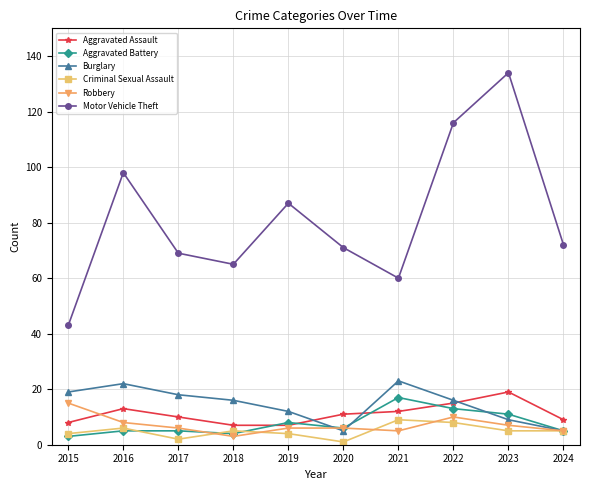

True or false: Motor Vehicle Theft and Aggravated Battery intersect in this chart.

False